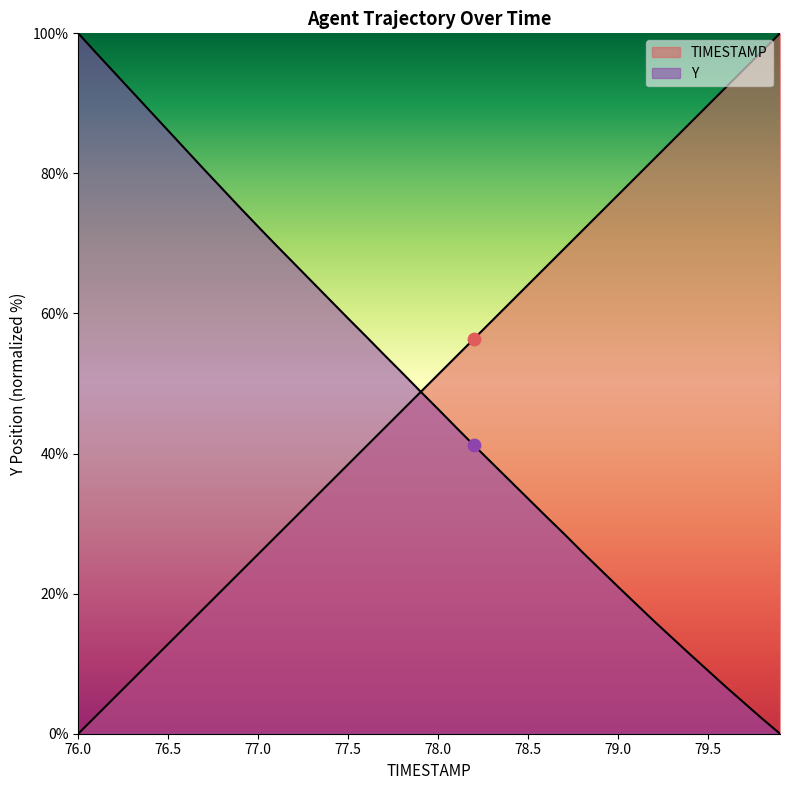

What are all the series names shown in the legend?

TIMESTAMP, Y